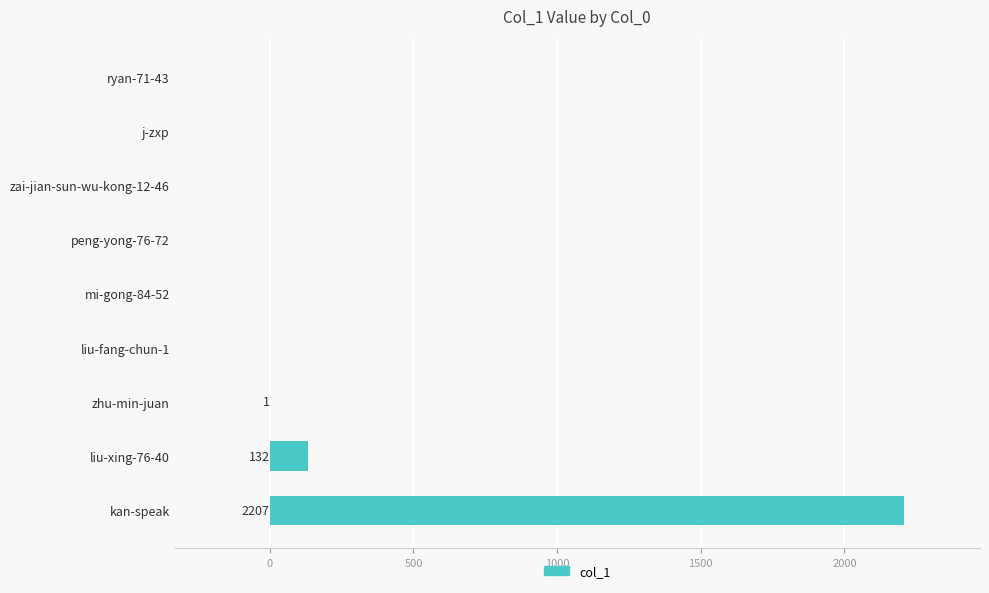

Which category has the highest value across all series?

kan-speak